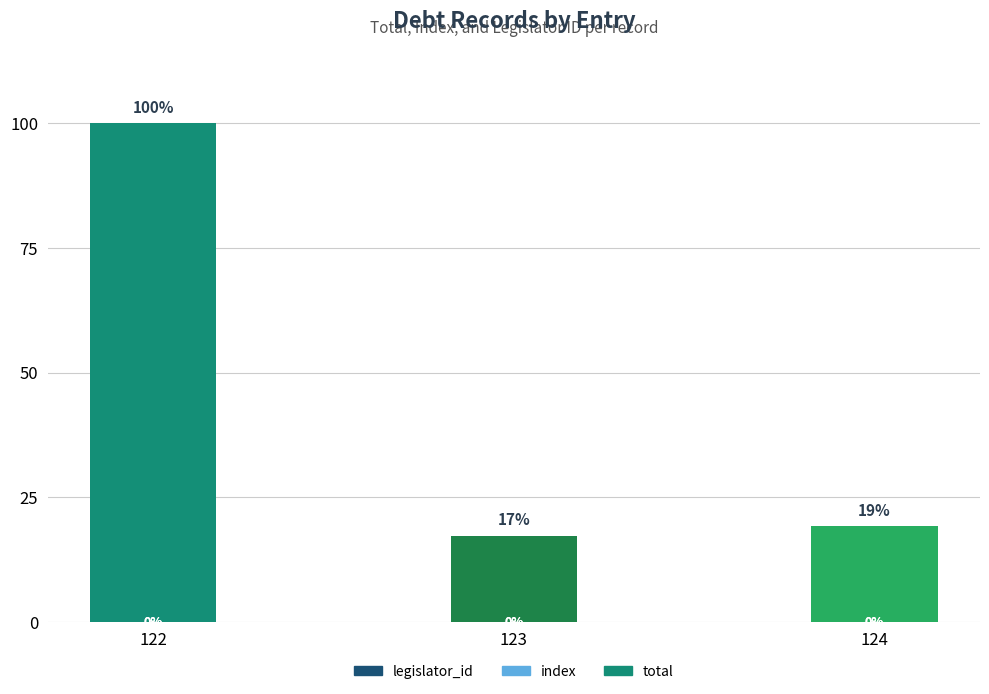

What is the total value across all series at 122?

100.0